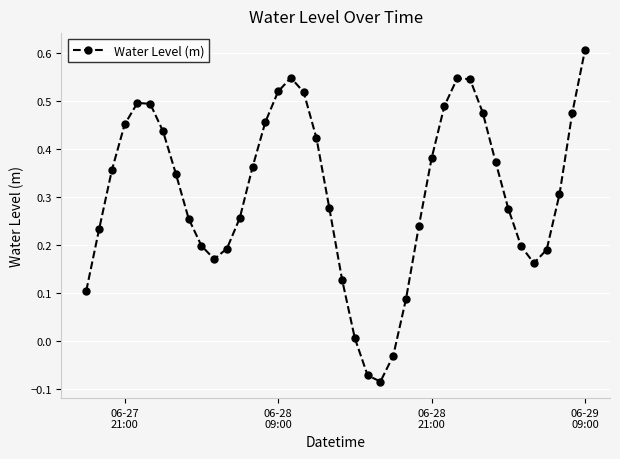

What is the maximum value shown in the chart?

0.6